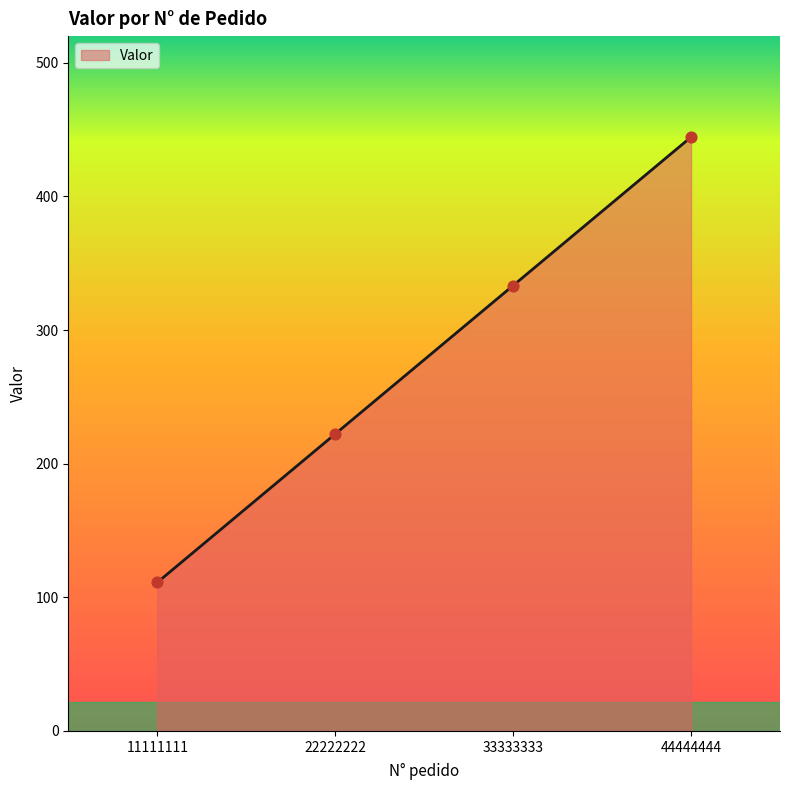

Which has a higher value, 33333333 or 22222222?

33333333